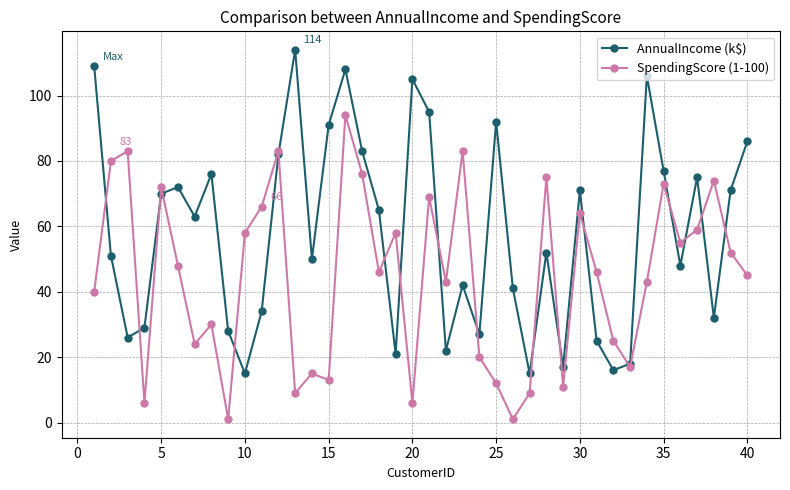

What is the value of the AnnualIncome (k$) point at the 37th from the left?

75